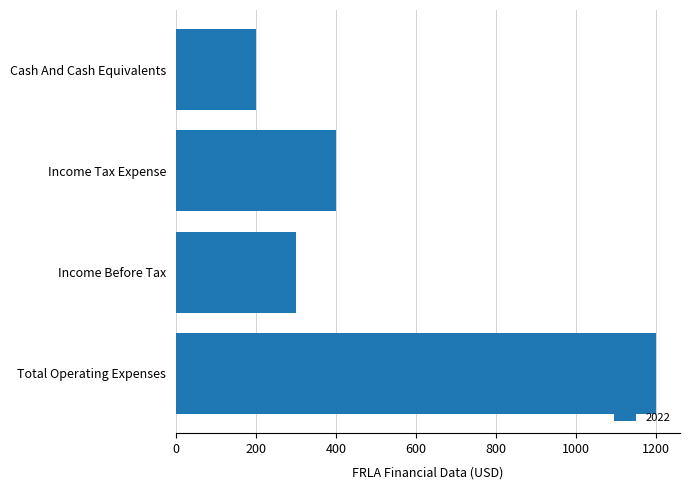

Approximately how many times larger is the value at Total Operating Expenses compared to Cash And Cash Equivalents?

6.0